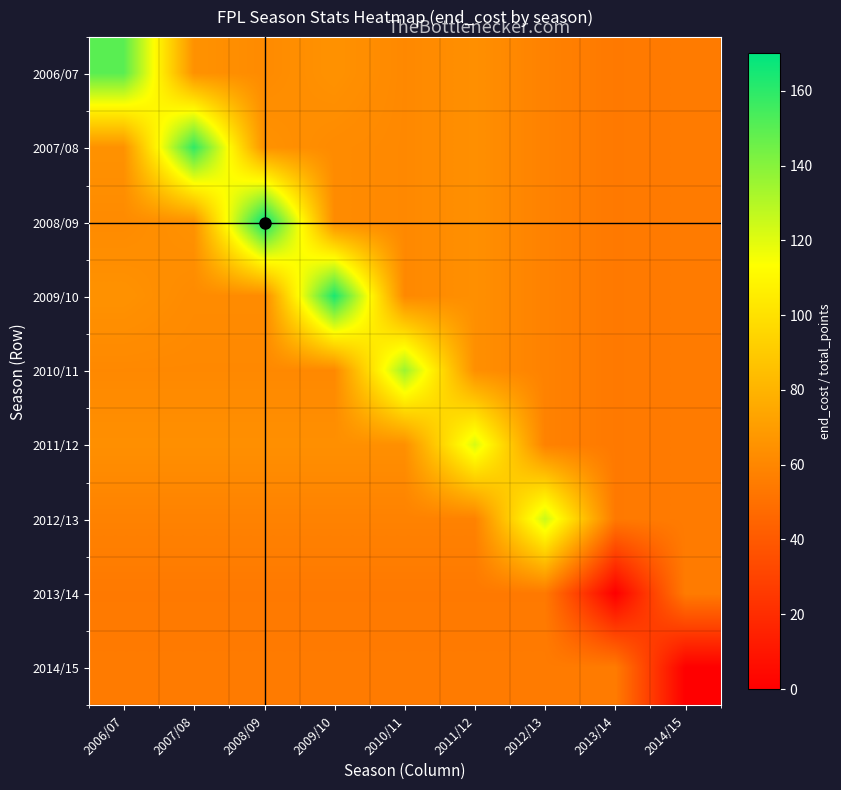

Reading left to right, what are all the values shown in this chart?

2006/07: 2006/07=150	2007/08=65	2008/09=62	2009/10=65	2010/11=61	2011/12=64	2012/13=58	2013/14=54	2014/15=55
2007/08: 2006/07=65	2007/08=159	2008/09=65	2009/10=62	2010/11=61	2011/12=64	2012/13=58	2013/14=54	2014/15=55
2008/09: 2006/07=62	2007/08=65	2008/09=169	2009/10=62	2010/11=61	2011/12=64	2012/13=58	2013/14=54	2014/15=55
2009/10: 2006/07=65	2007/08=62	2008/09=62	2009/10=164	2010/11=61	2011/12=64	2012/13=58	2013/14=54	2014/15=55
2010/11: 2006/07=61	2007/08=61	2008/09=61	2009/10=61	2010/11=135	2011/12=64	2012/13=58	2013/14=54	2014/15=55
2011/12: 2006/07=64	2007/08=64	2008/09=64	2009/10=64	2010/11=64	2011/12=122	2012/13=58	2013/14=54	2014/15=55
2012/13: 2006/07=58	2007/08=58	2008/09=58	2009/10=58	2010/11=58	2011/12=58	2012/13=125	2013/14=54	2014/15=55
2013/14: 2006/07=54	2007/08=54	2008/09=54	2009/10=54	2010/11=54	2011/12=54	2012/13=54	2013/14=0	2014/15=55
2014/15: 2006/07=55	2007/08=55	2008/09=55	2009/10=55	2010/11=55	2011/12=55	2012/13=55	2013/14=55	2014/15=0